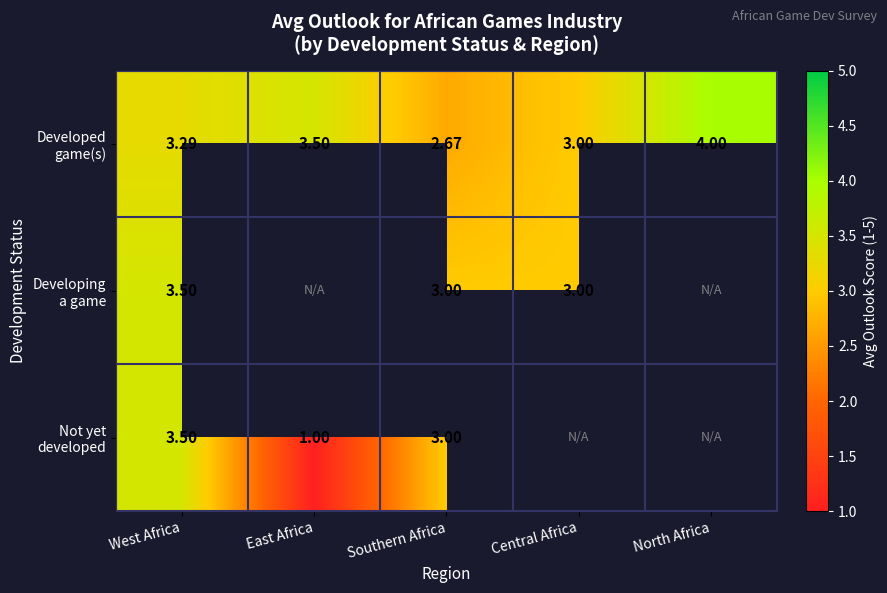

Is the value of Developing a game at East Africa greater than the value of Not yet developed at North Africa?

No